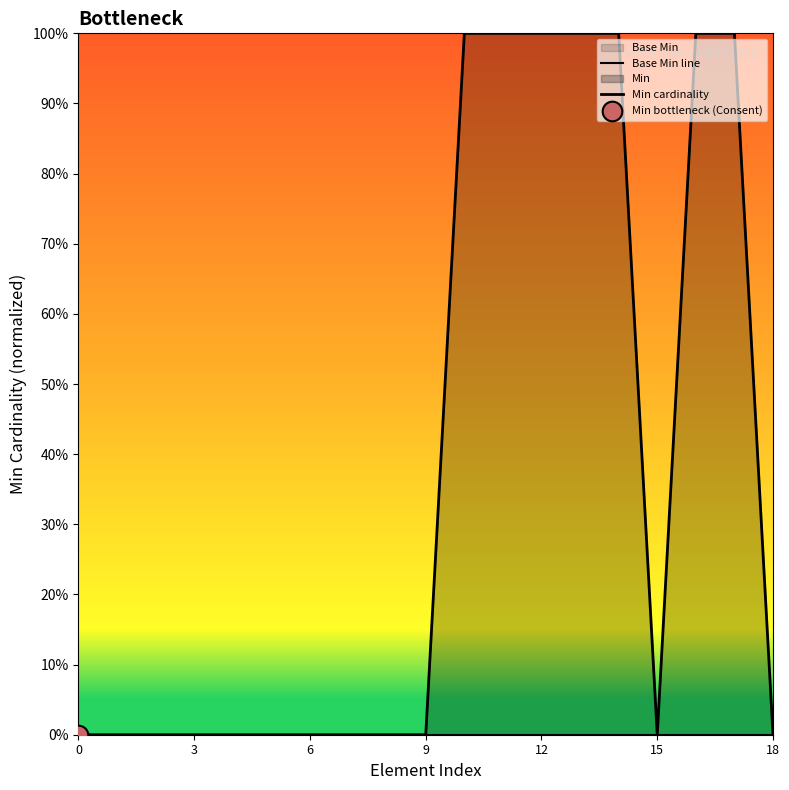

At which category is the sum across all series the highest?

10